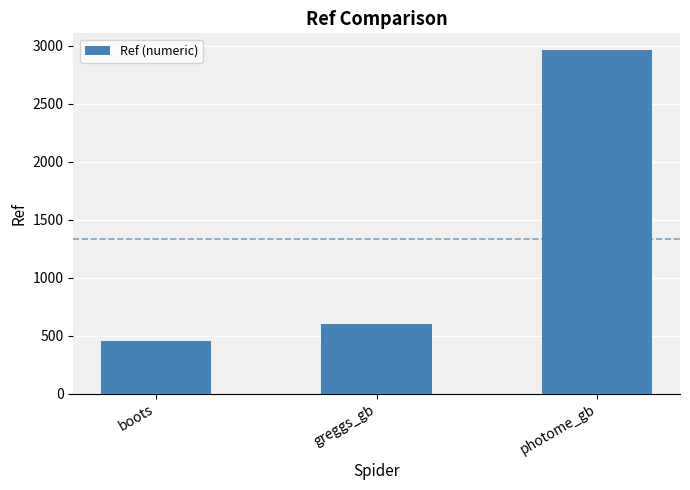

How many bars are there in total?

3